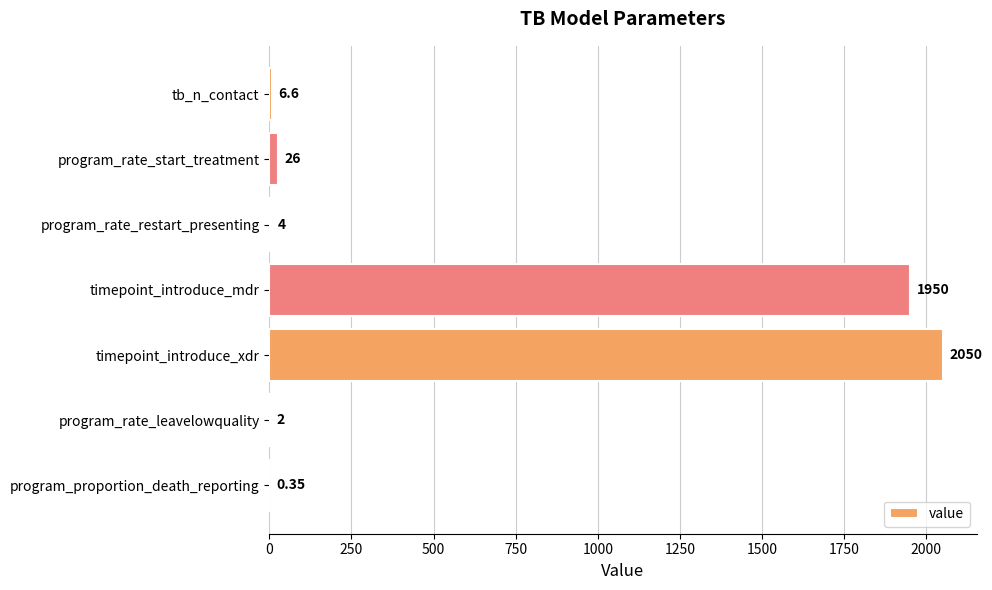

At which label is the value closest to 1025?

timepoint_introduce_mdr